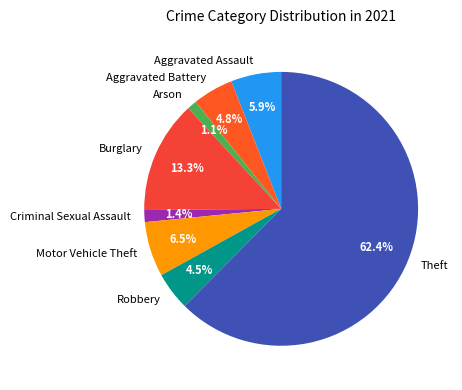

True or false: Theft accounts for 62% of the total.

True